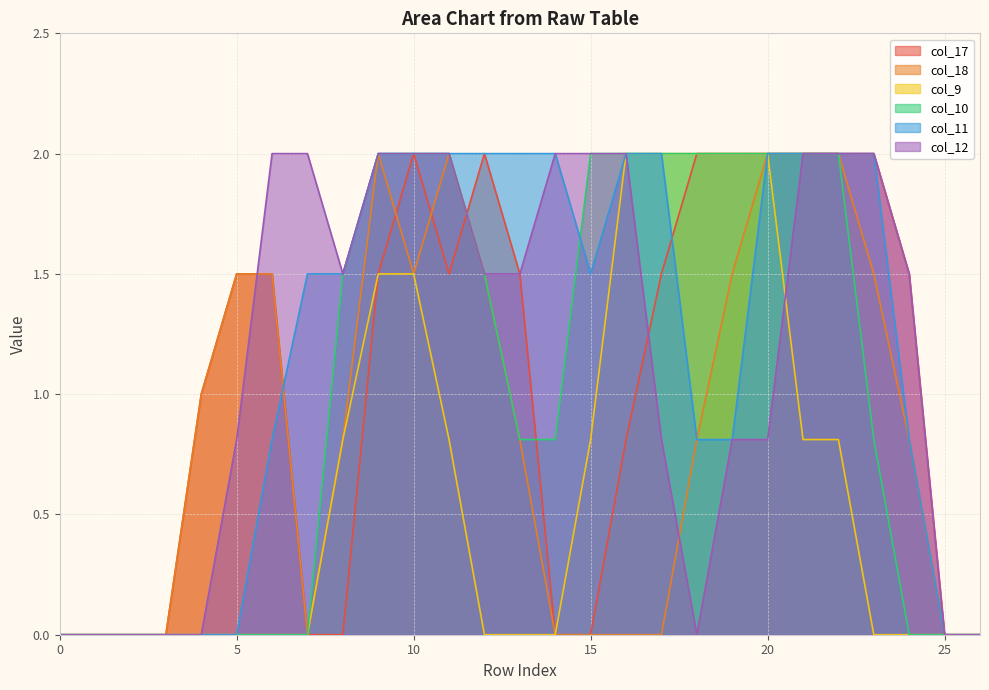

Is it true that col_18 equals -1.3 at 15?

False